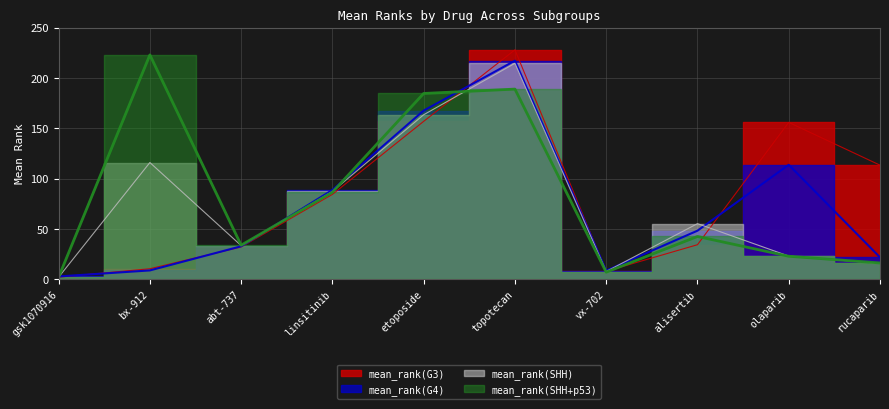

The mean_rank(SHH) series shows 116.0 at bx-912. True or false?

True